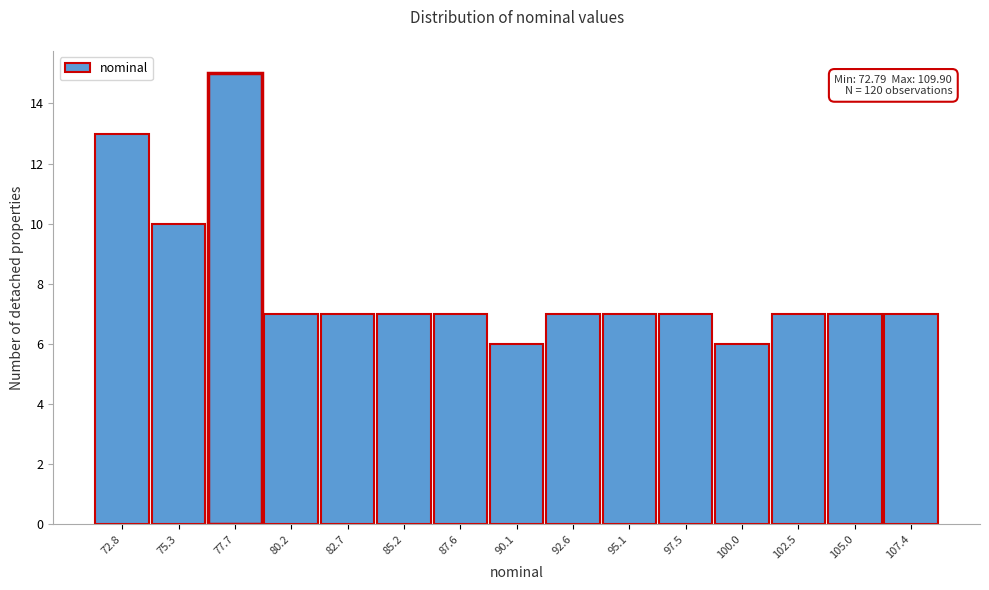

Reading right to left, list all the values displayed in this chart.

107.4=7	105.0=7	102.5=7	100.0=6	97.5=7	95.1=7	92.6=7	90.1=6	87.6=7	85.2=7	82.7=7	80.2=7	77.7=15	75.3=10	72.8=13